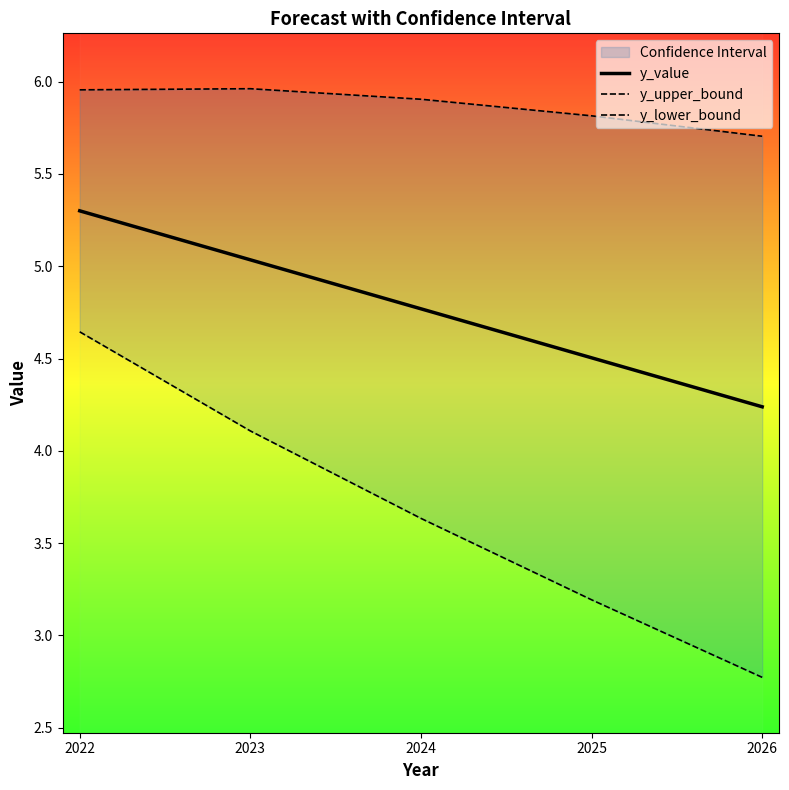

What is the lowest value of the y_lower_bound series?

2.8